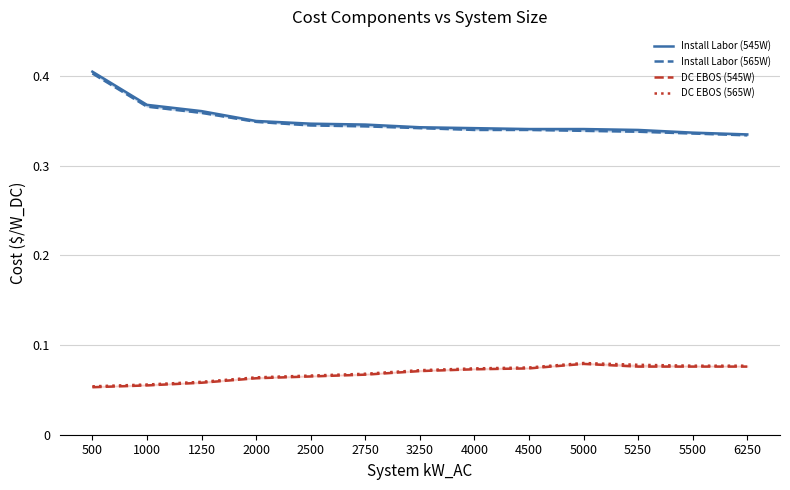

What is the sum of the DC EBOS (545W) values at 2000 and 5250?

0.1